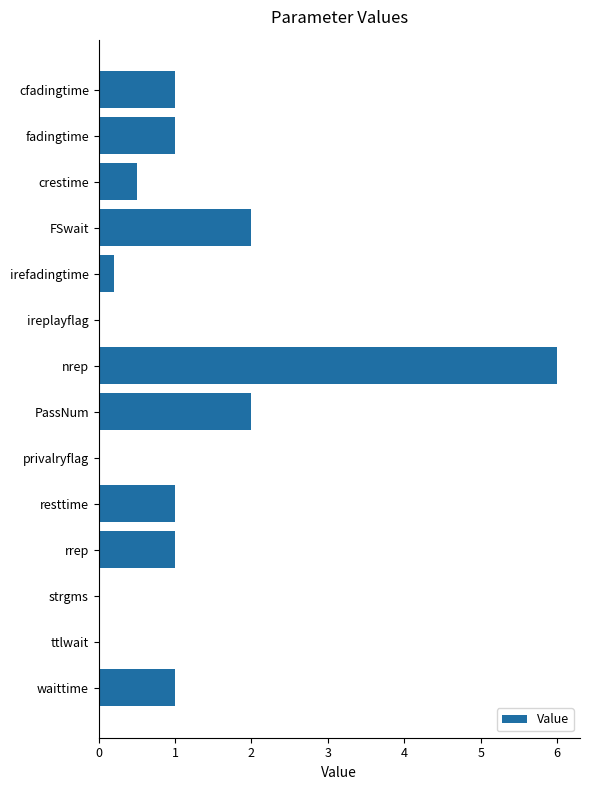

What is the change in value from nrep to resttime?

-5.0